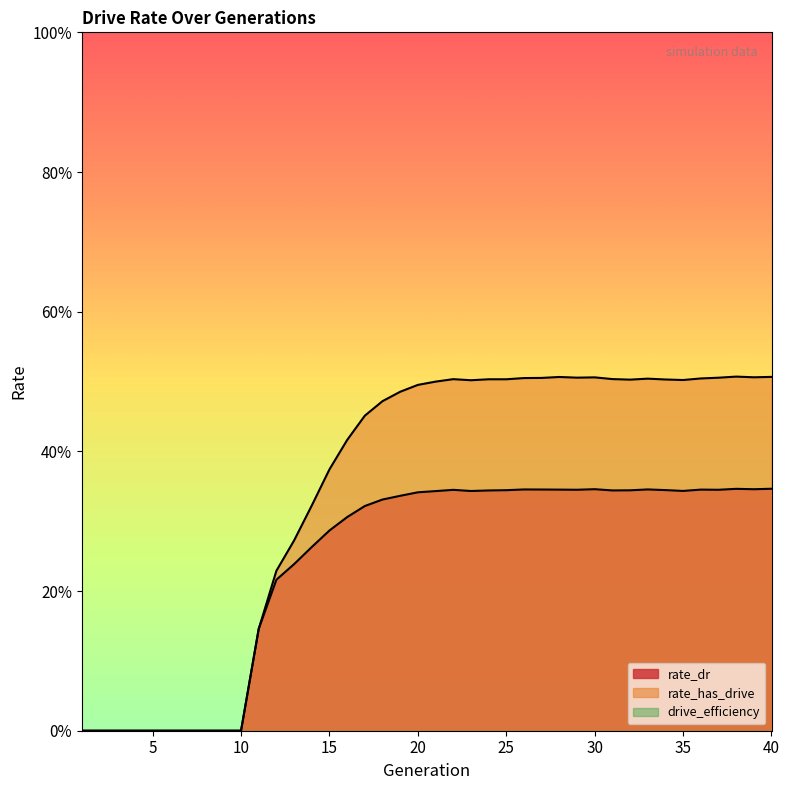

In rate_has_drive, how many points are lower than both neighbors (excluding endpoints)?

5